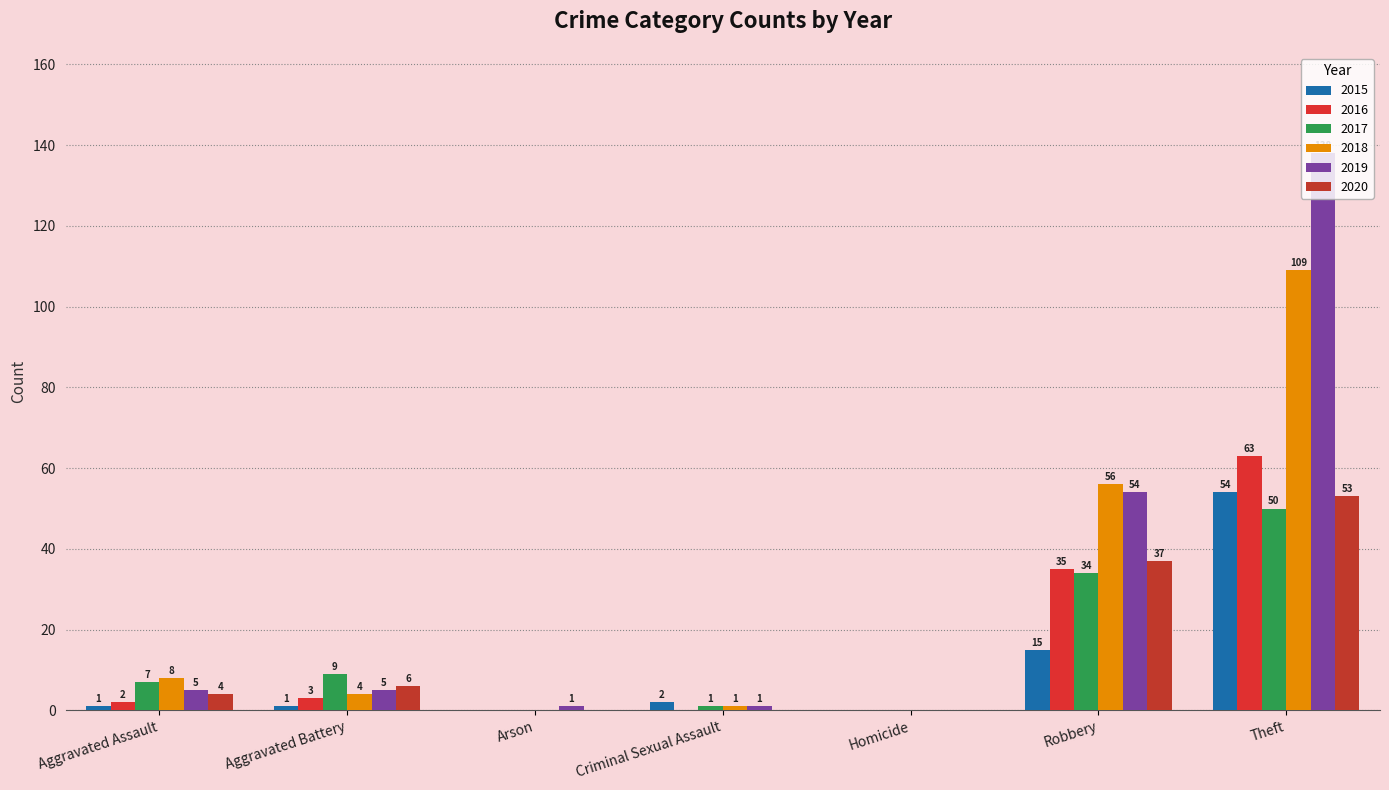

Which series changed the most between Aggravated Assault and Criminal Sexual Assault?

2018